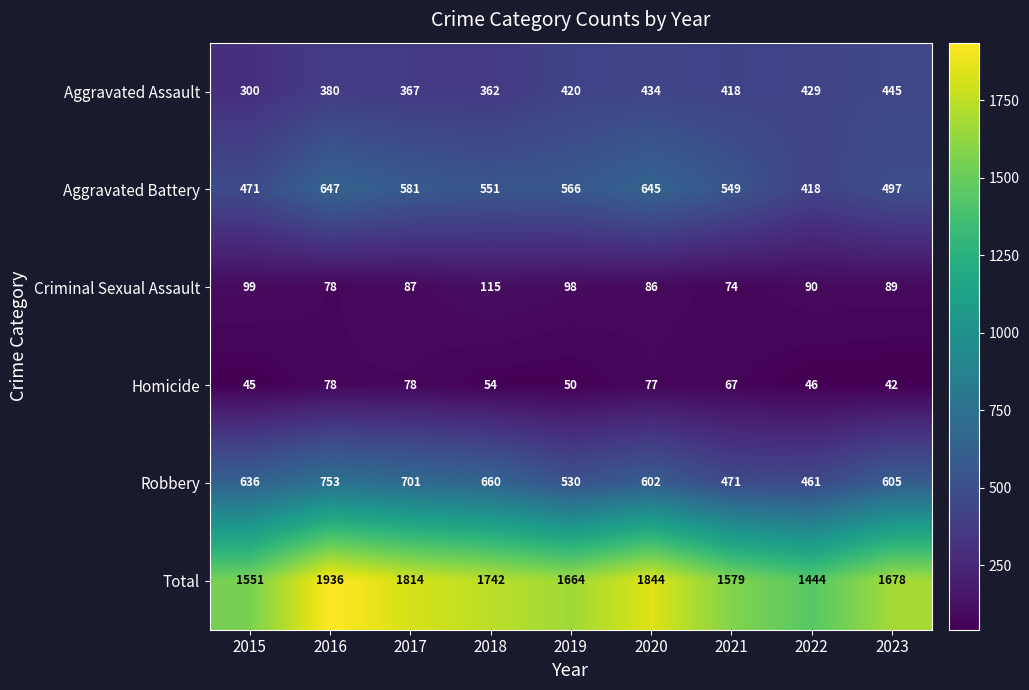

At which category does the chart reach its peak across all series?

2016